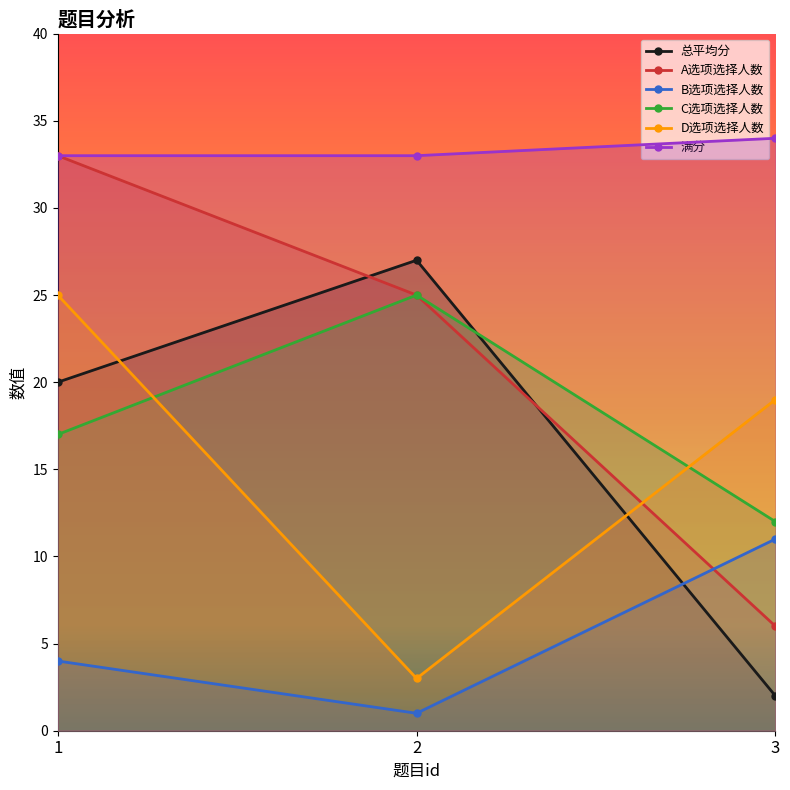

The 满分 series shows 21 at 2. True or false?

False